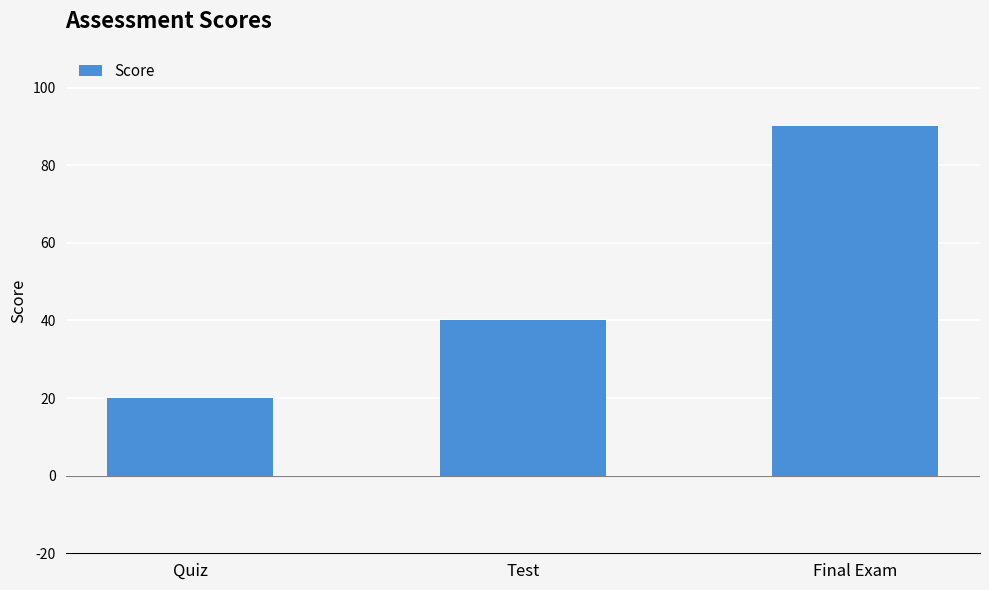

Which has a higher value, Test or Final Exam?

Final Exam